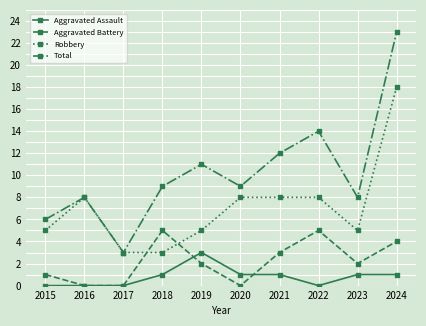

Reading left to right, transcribe all the data shown in this chart.

Aggravated Assault: 0	0	0	1	3	1	1	0	1	1
Aggravated Battery: 1	0	0	5	2	0	3	5	2	4
Robbery: 5	8	3	3	5	8	8	8	5	18
Total: 6	8	3	9	11	9	12	14	8	23